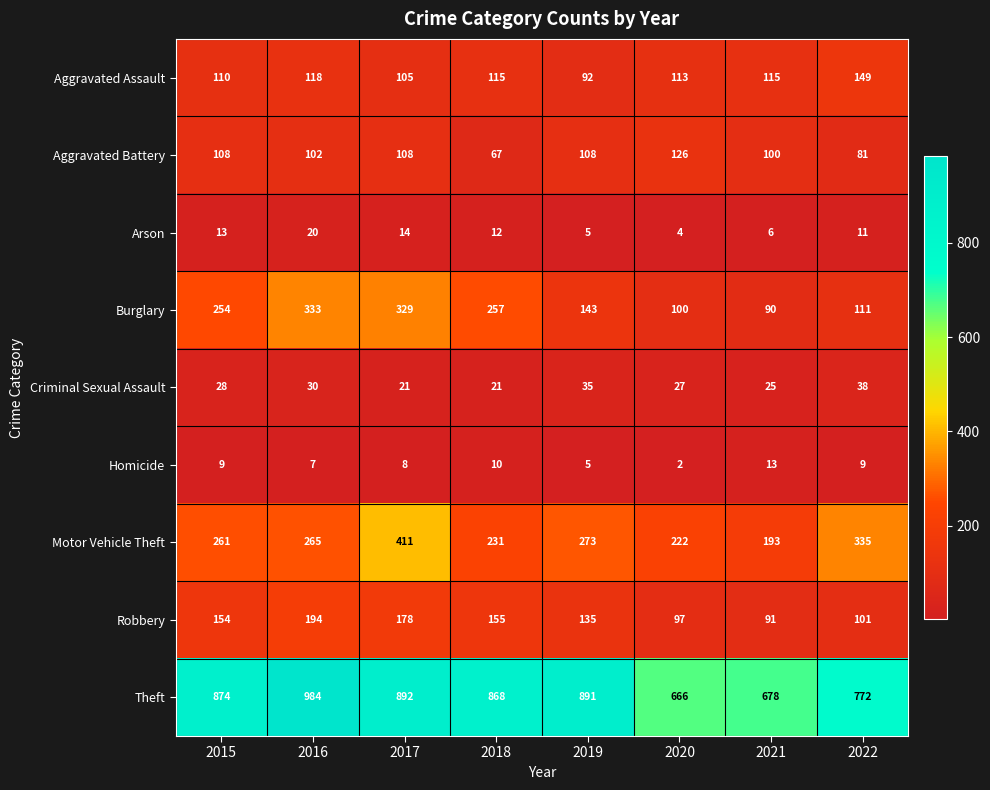

What value does the Aggravated Assault series have at 2022, to the nearest 5?

150